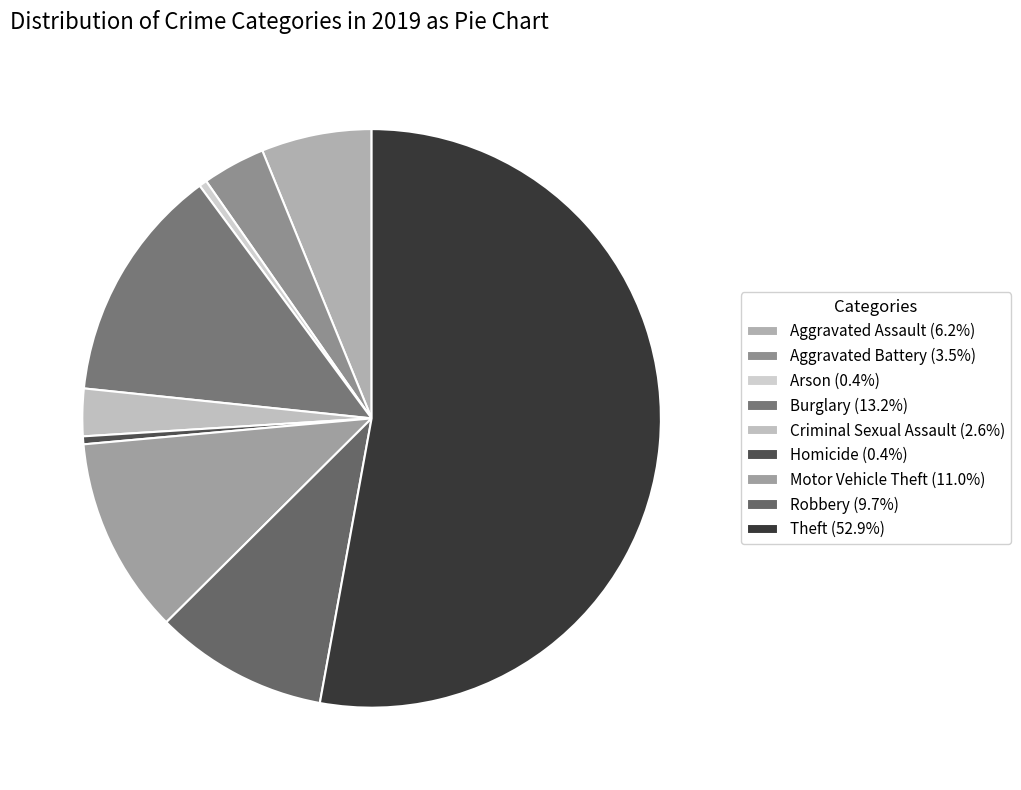

What is the smallest slice in the pie chart?

Arson